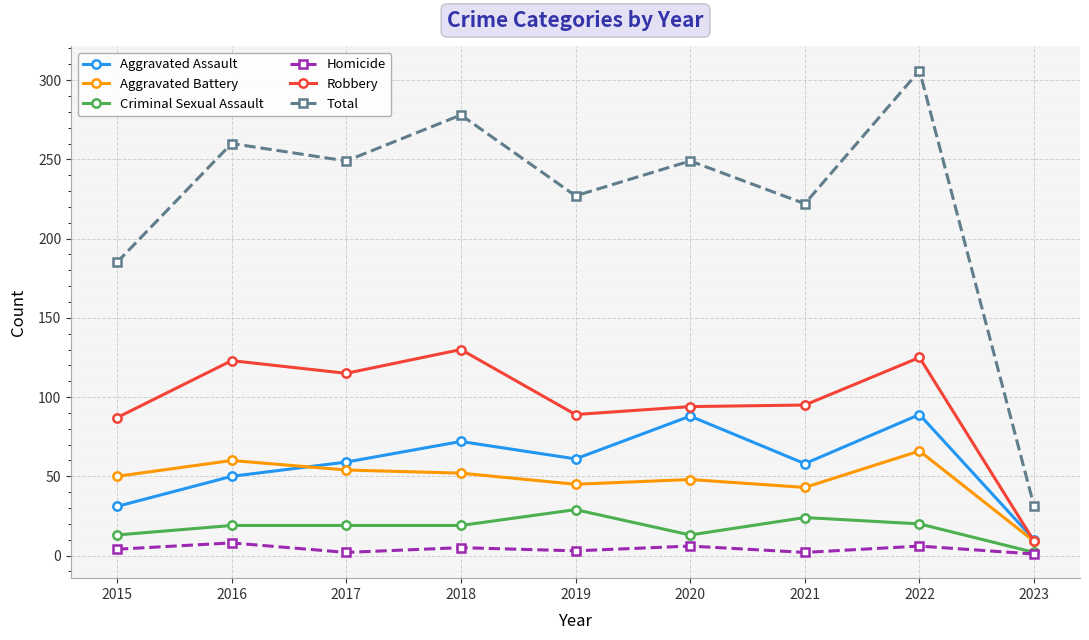

Read the Homicide value at 2021.

2